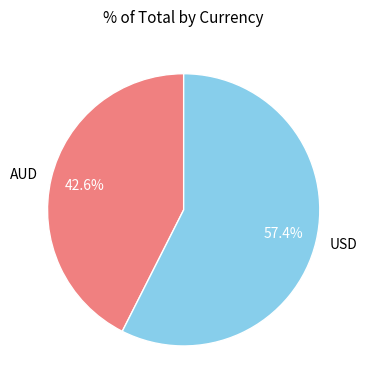

Which has a higher value, USD or AUD?

USD